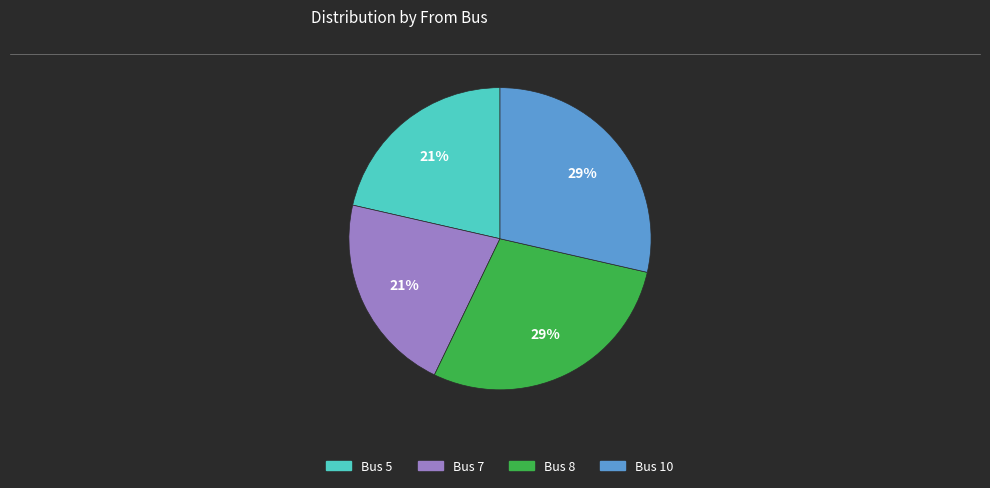

Is the sum of Bus 7 and Bus 5 greater than half?

No